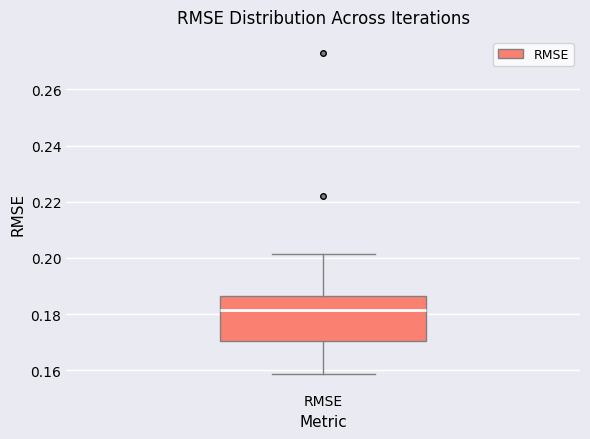

Read this box plot against the y-axis: the position of the median line, the range covered by the box, and the ends of both whiskers. The values are not printed on the chart, so give them approximately, as read against the axis.

median 0.182, box 0.170 to 0.186, whiskers 0.158 to 0.202